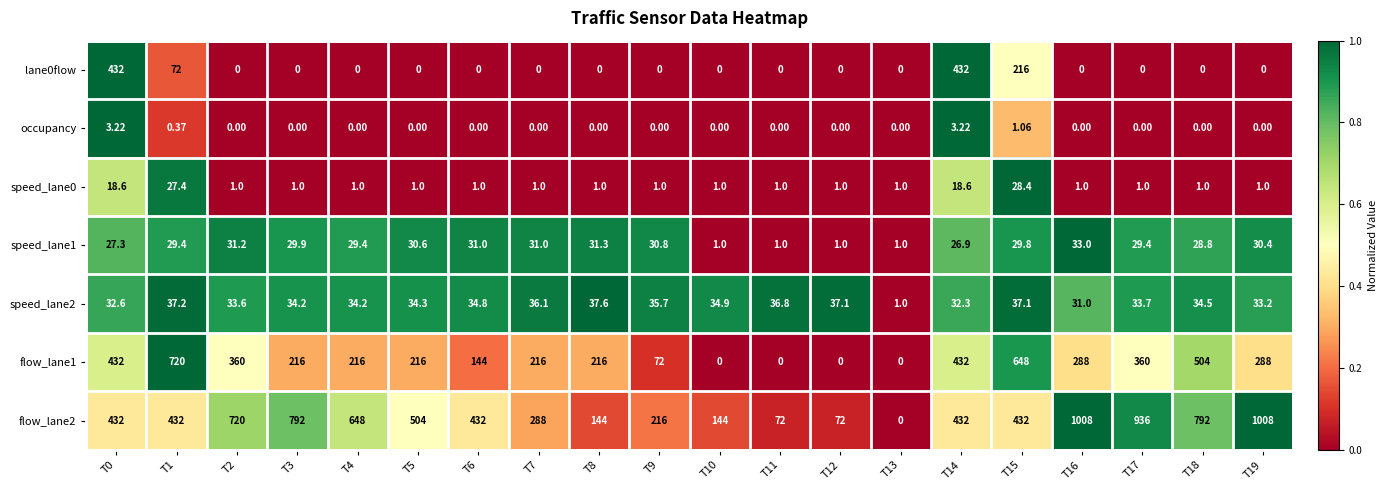

Is the value of speed_lane2 at T7 greater than the value of flow_lane1 at T11?

Yes